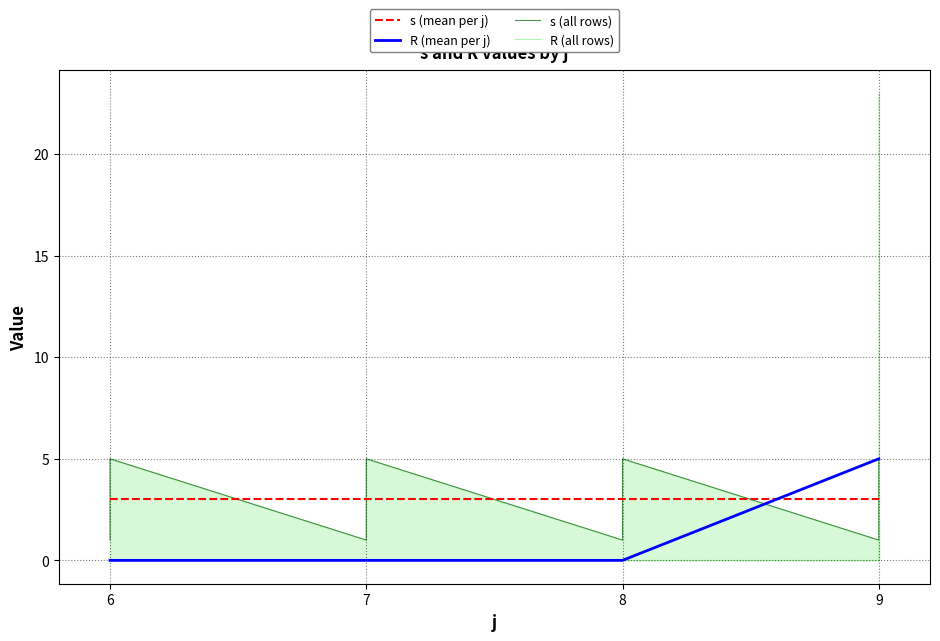

Which category has the highest value in the R series?

9